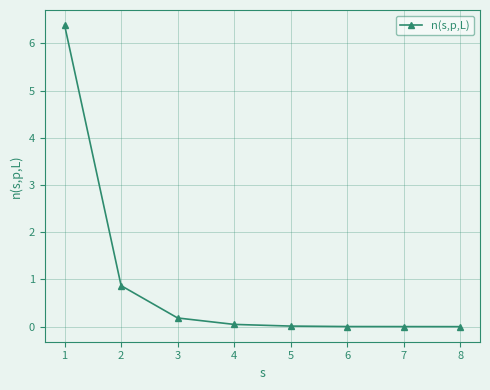

Which has a higher value, 4 or 3?

3